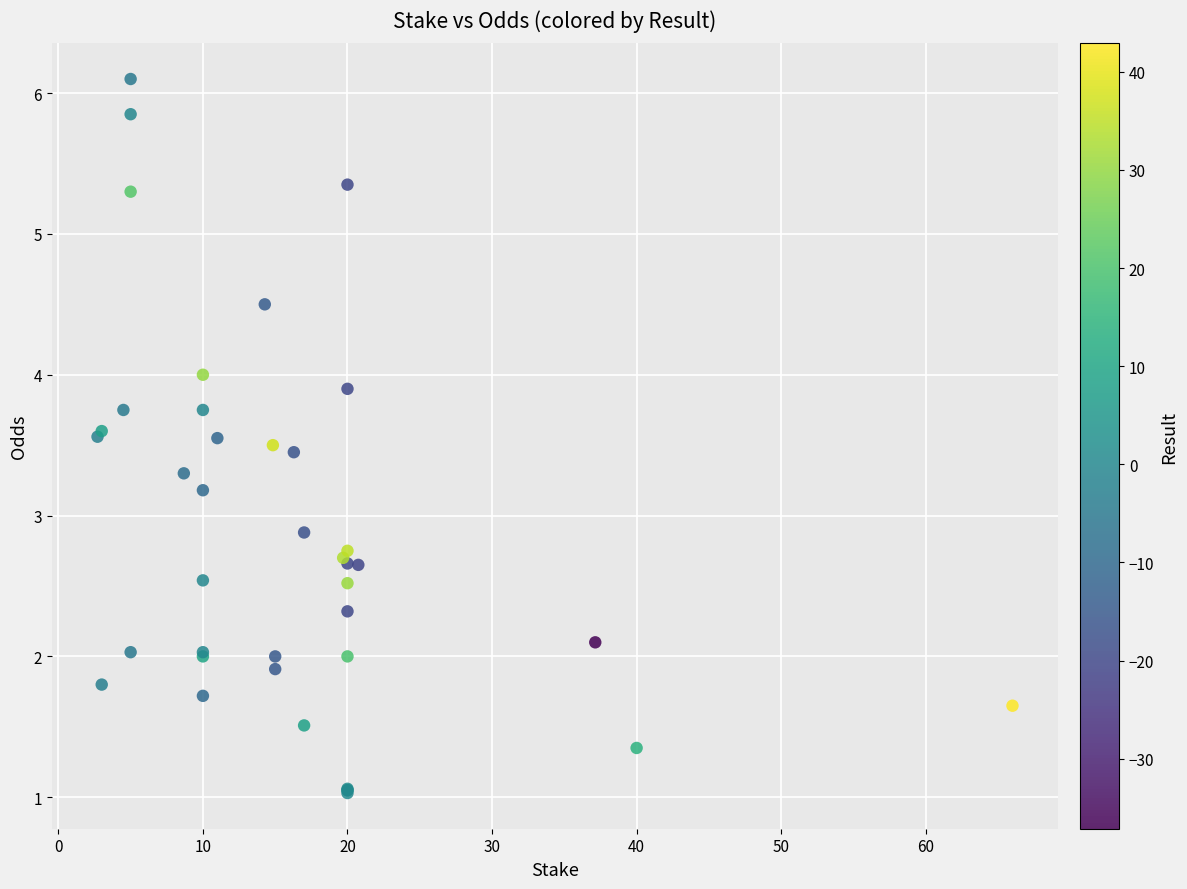

What Y value in the scatter plot is closest to 3?

2.9